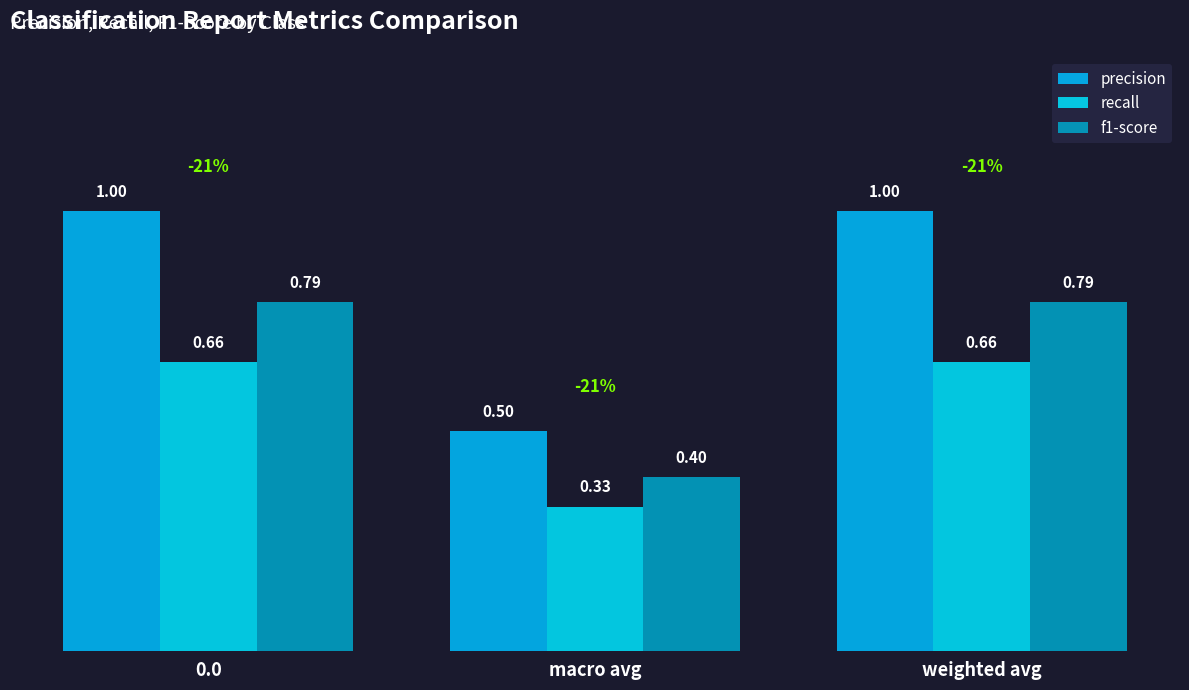

The value of precision at macro avg is 0.9. True or false?

False